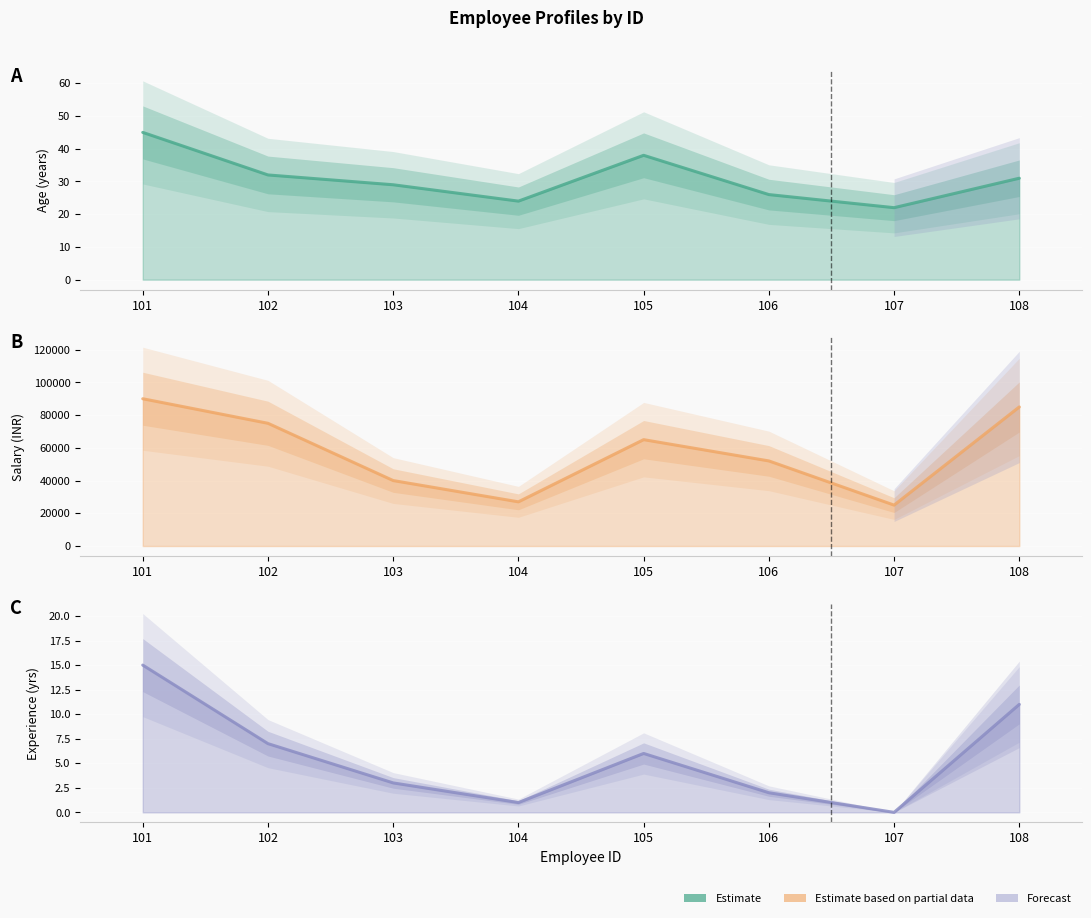

List the labels in order of Salary value, largest first.

101, 108, 102, 105, 106, 103, 104, 107